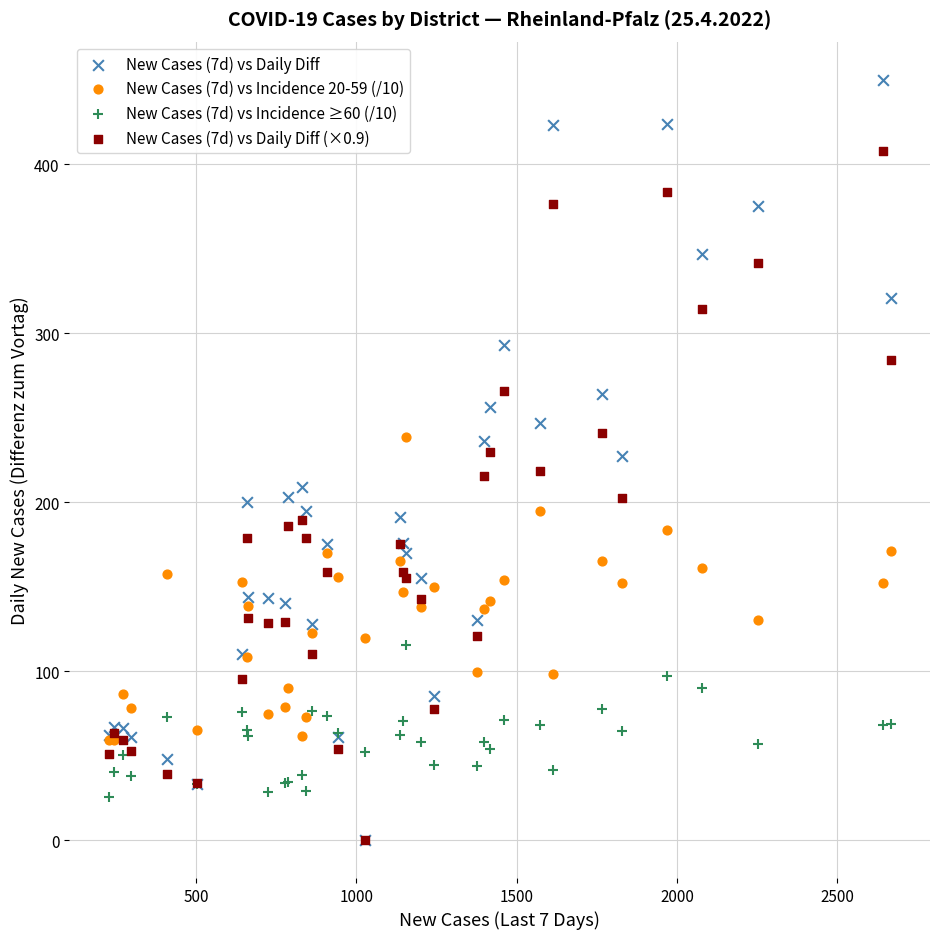

Which series has the widest spread of Y values?

New Cases (7d) vs Daily Diff